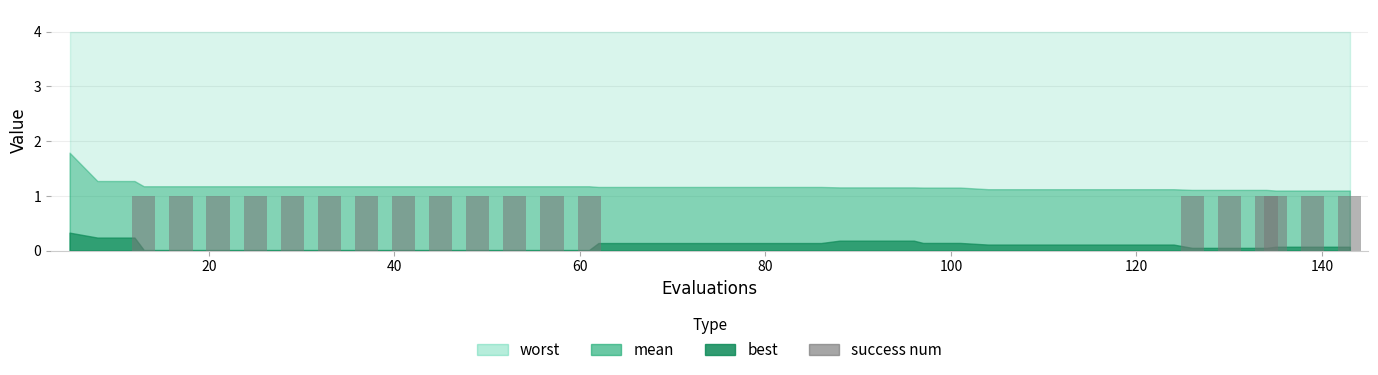

What is the sum of all values?

19